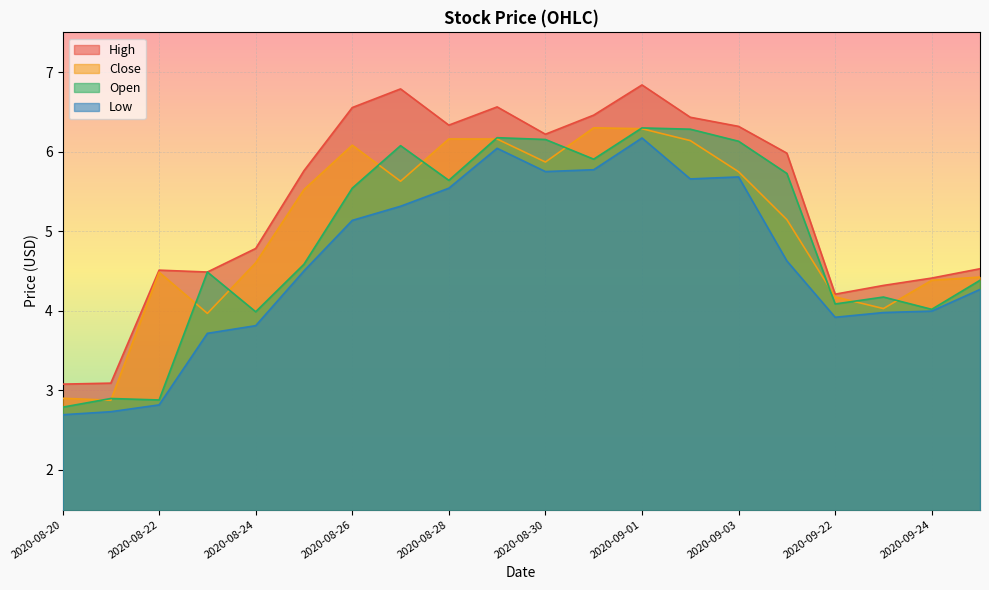

Is it true that High equals 2.7 at 2020-09-24?

False